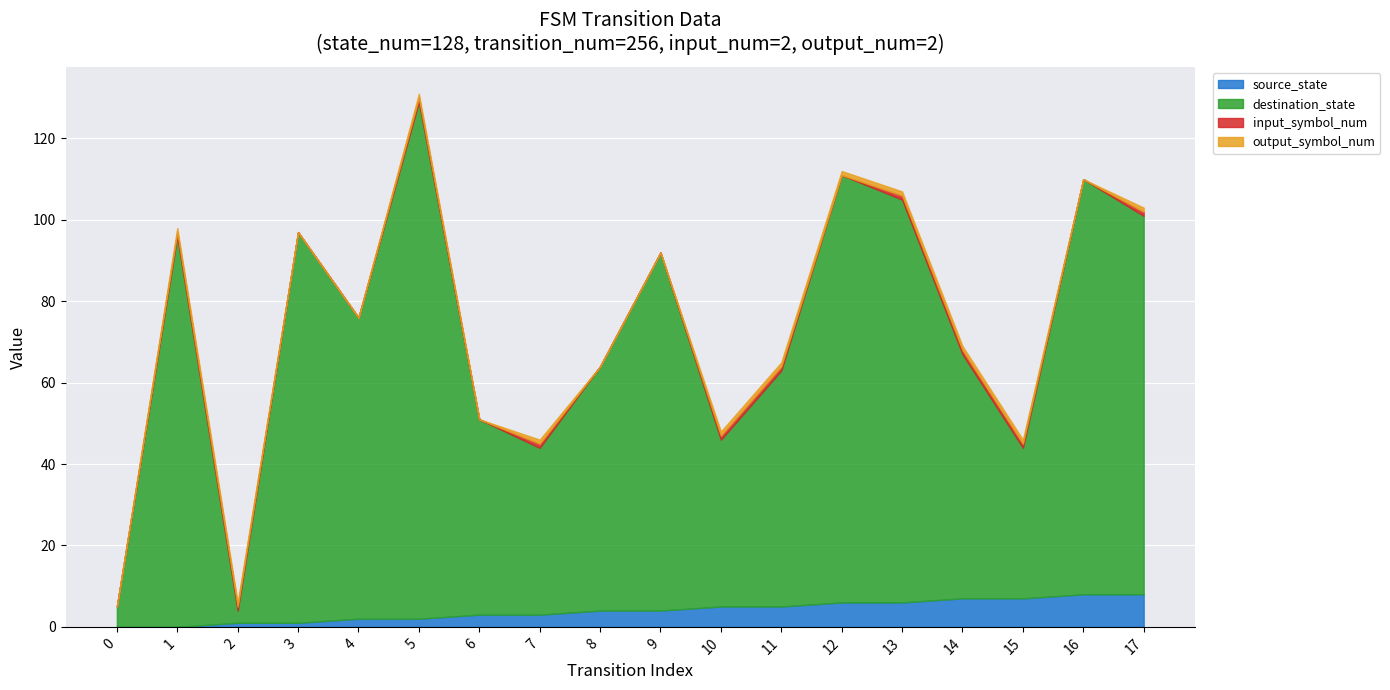

True or false: source_state and destination_state intersect in this chart.

False